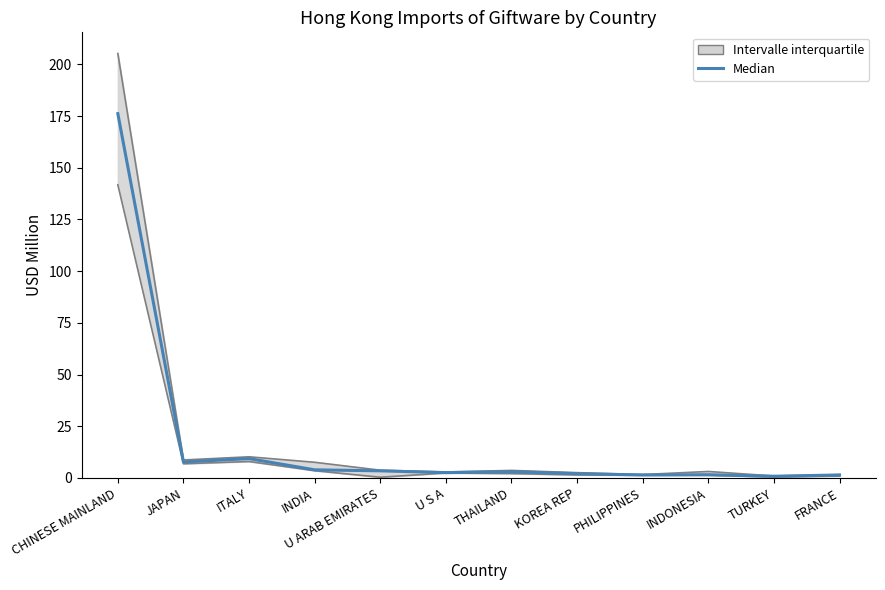

True or false: 201812 has a value of 5.5 at U ARAB EMIRATES.

False